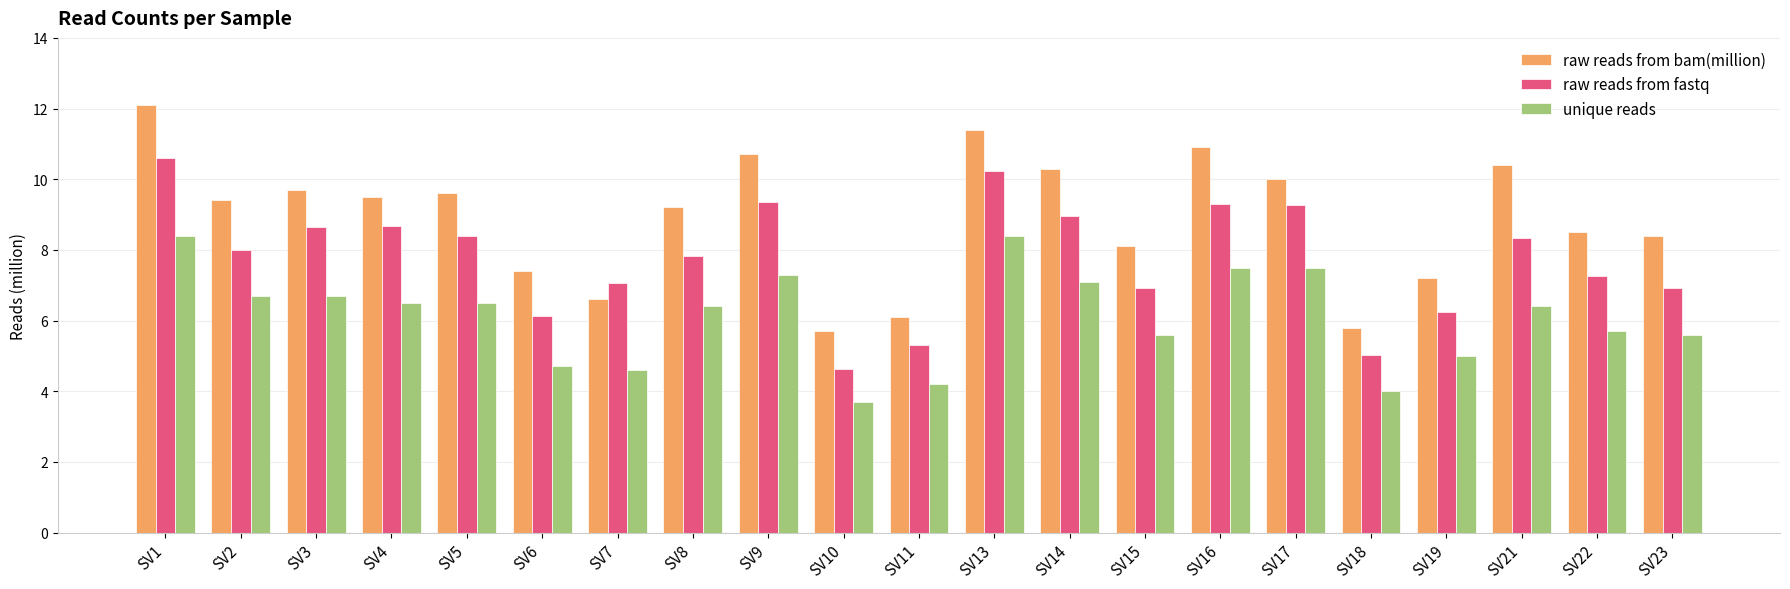

Which series has the widest spread of values?

raw reads from bam(million)